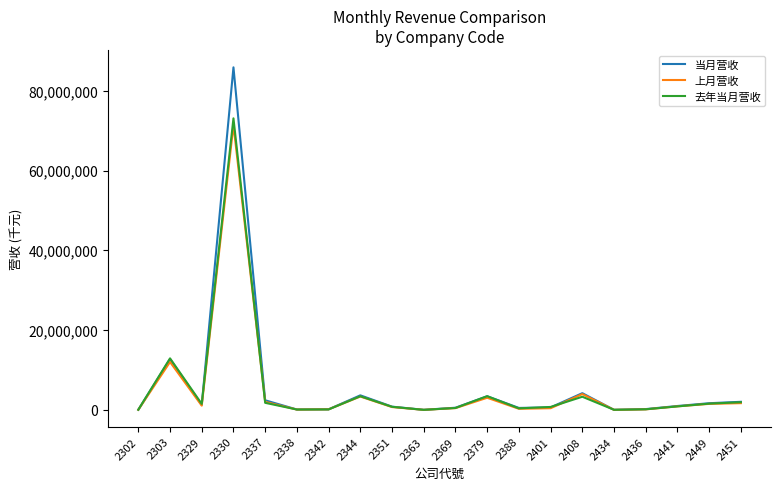

Which label corresponds to the largest value in the chart?

2330